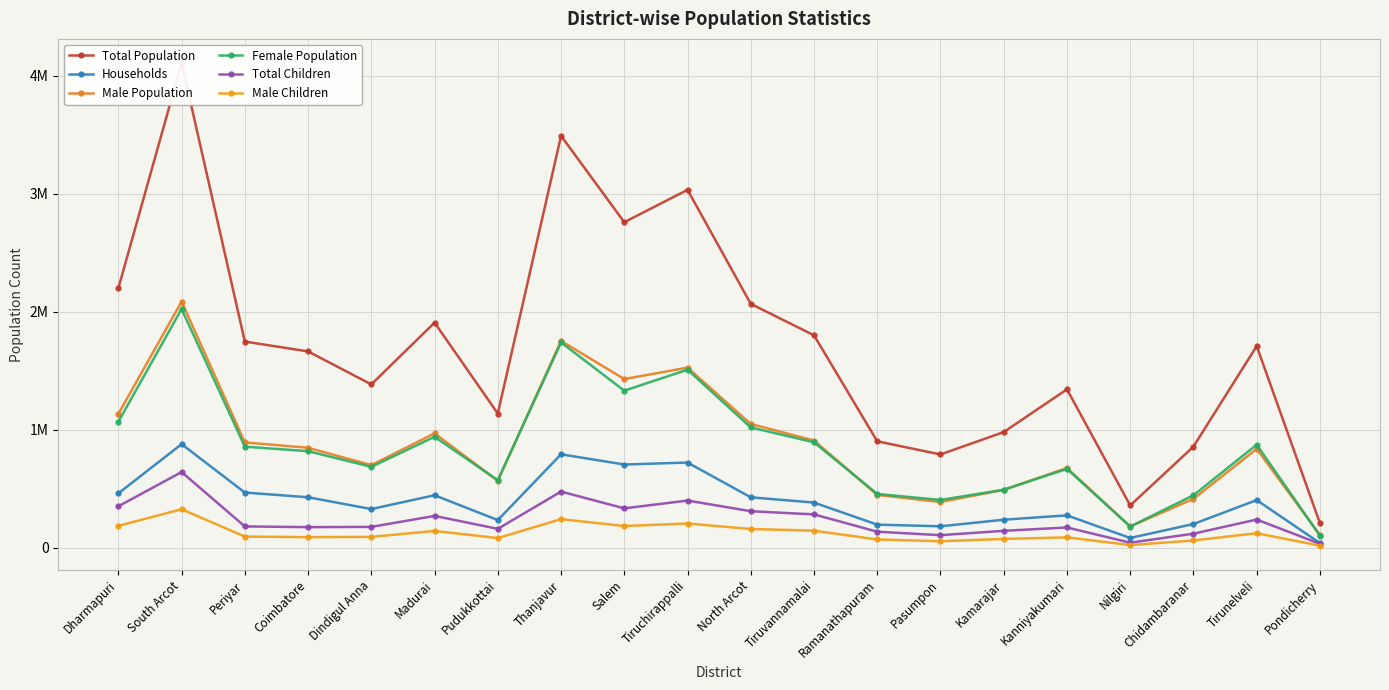

In Households, how many points are lower than both neighbors (excluding endpoints)?

5